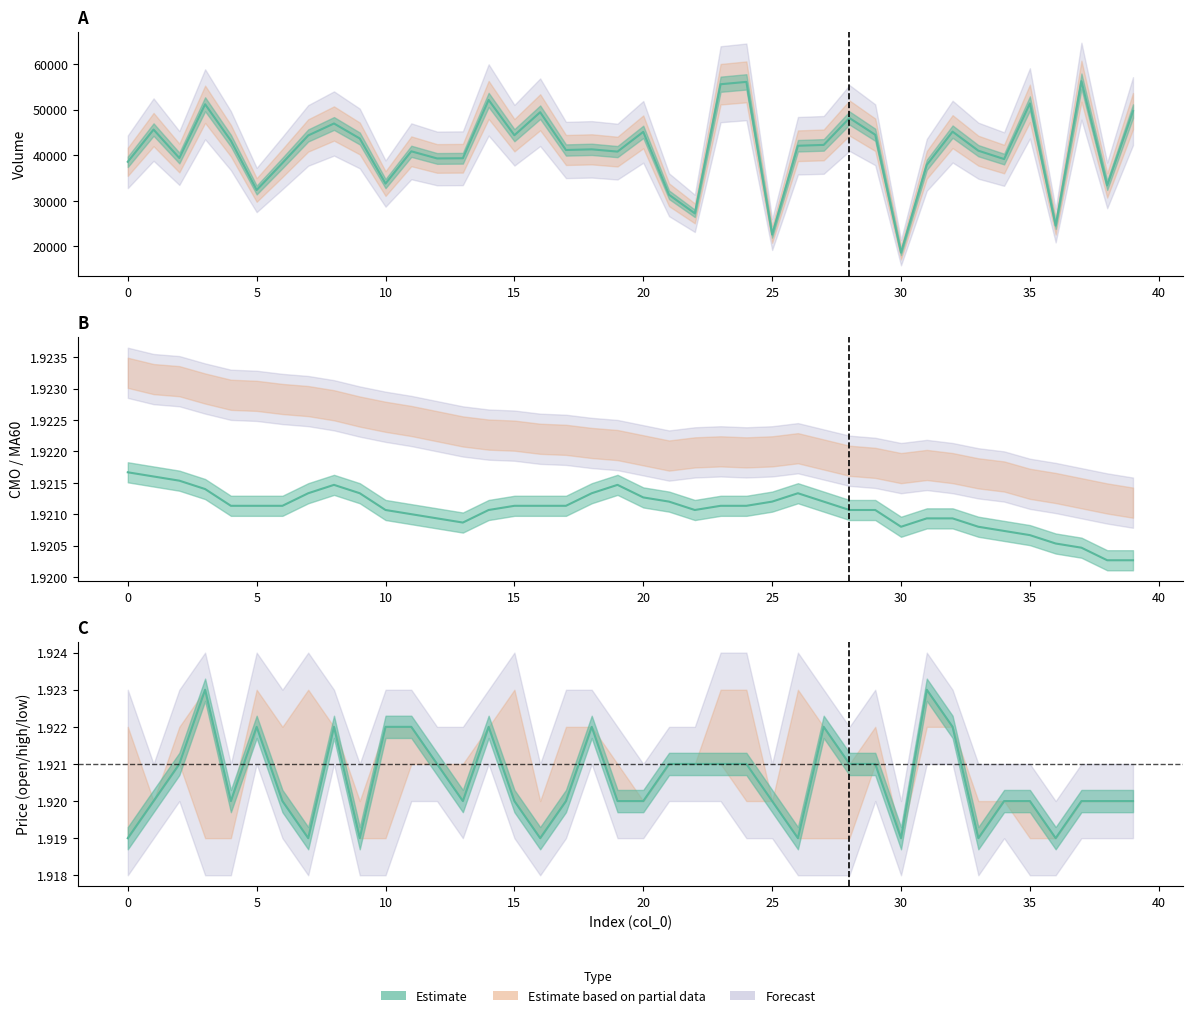

How many data points in volume are less than 42070?

20